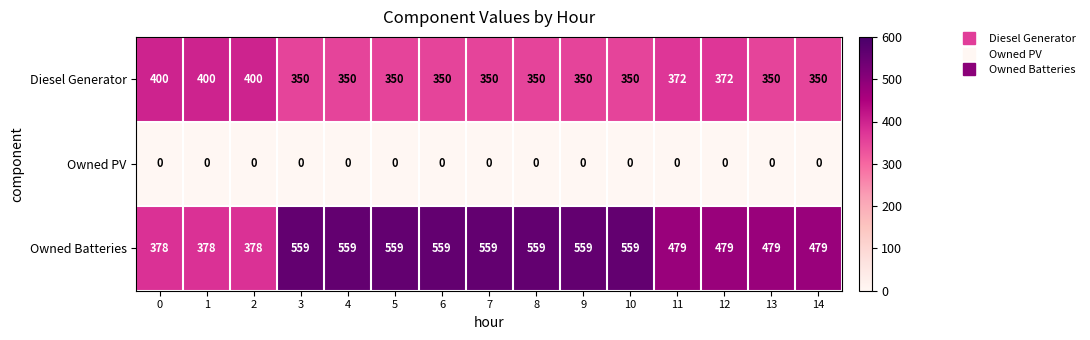

True or false: Owned Batteries has a value of 872 at 7.

False